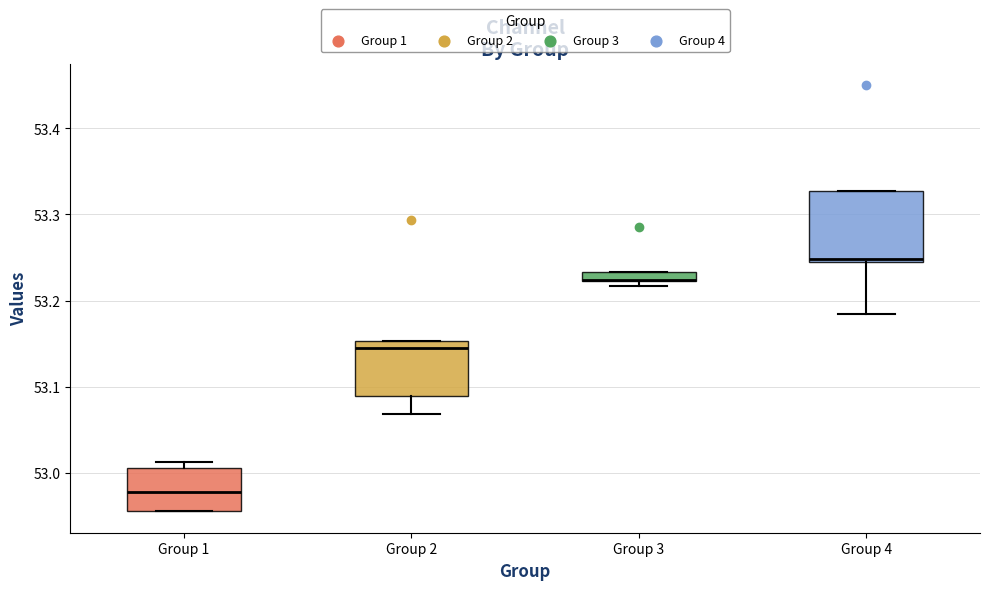

Comparing the boxes themselves (not the whiskers), which one is the tallest?

Group 4